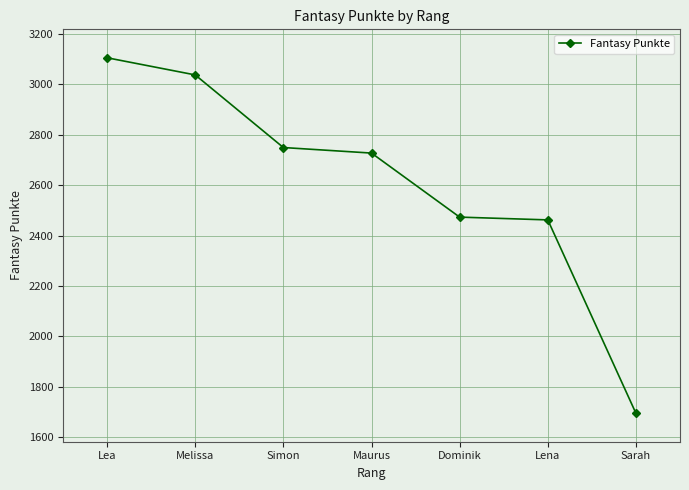

What position from the left is Maurus?

4